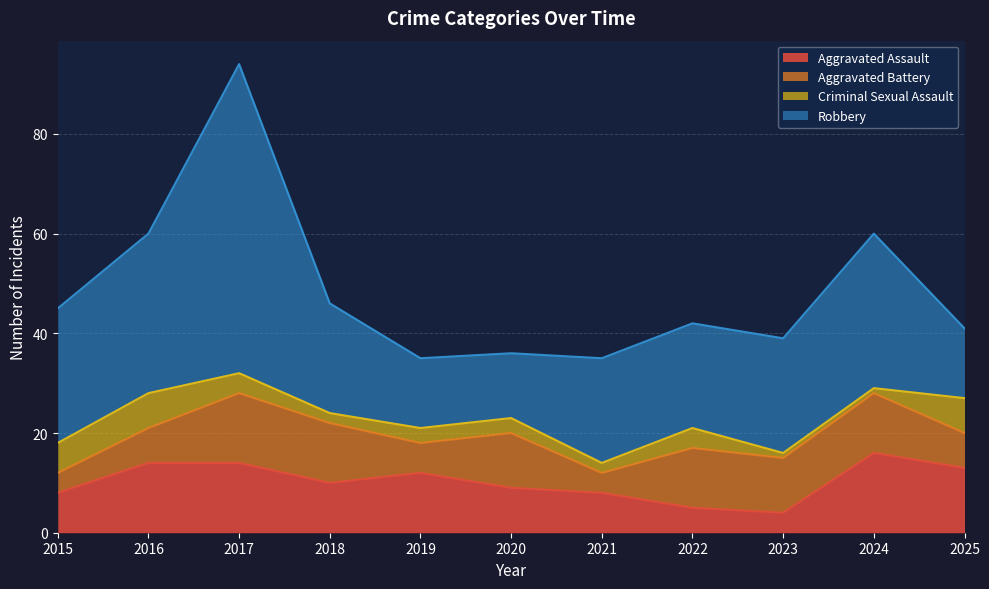

In Aggravated Assault, how many points are lower than both neighbors (excluding endpoints)?

2